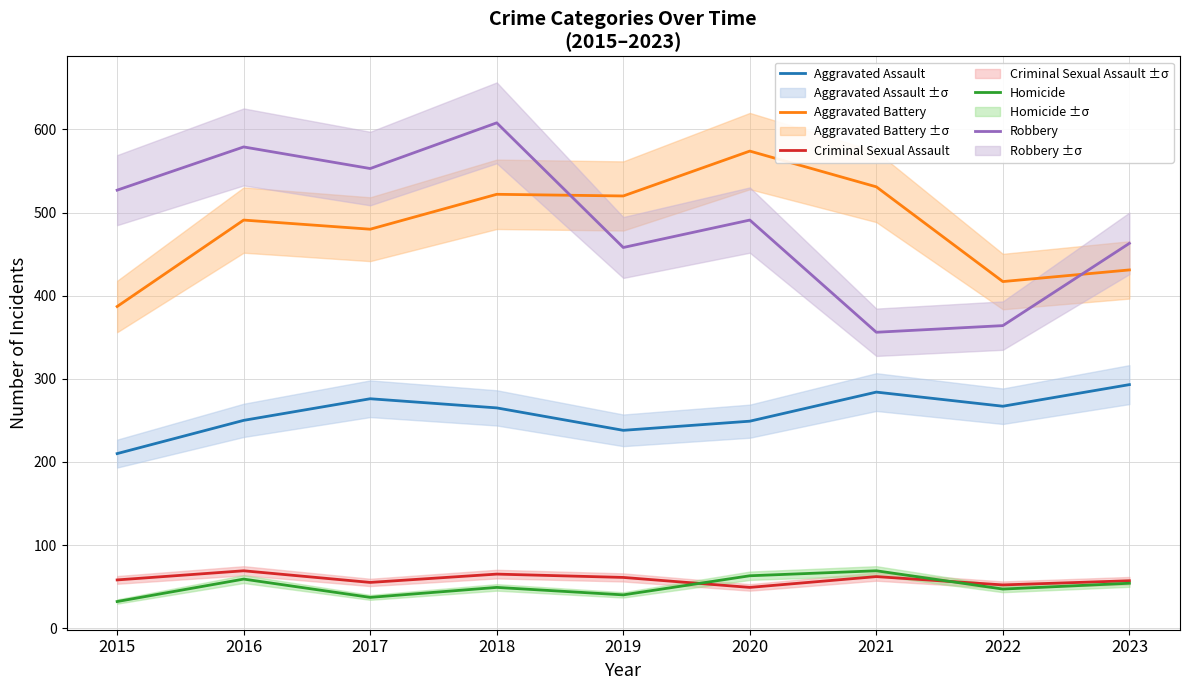

What is the difference between the maximum and minimum values in the Robbery series?

252